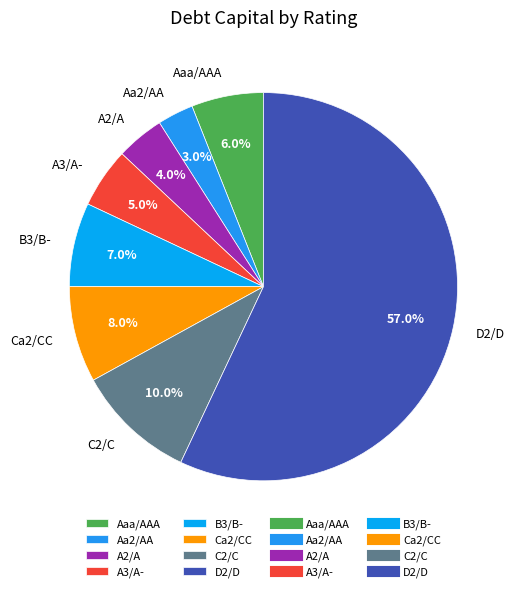

To the nearest percent, what is the average slice percentage?

12%